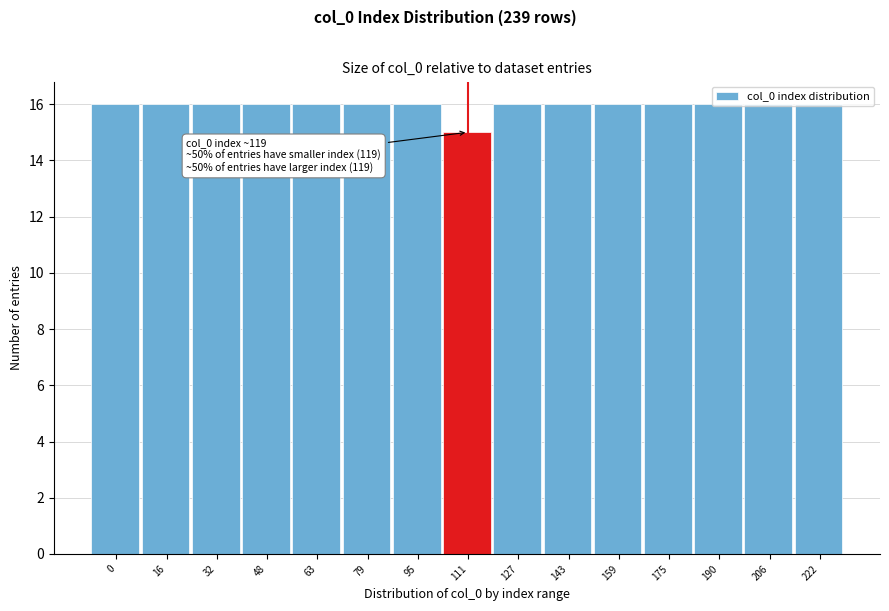

What is the sum of all values?

239